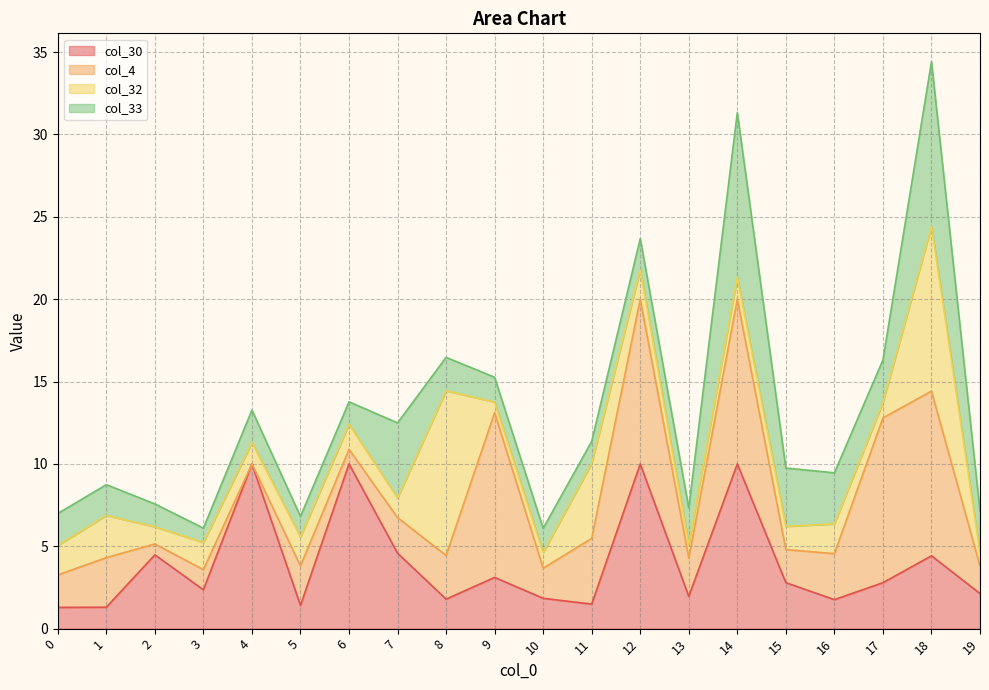

At which category is the sum across all series the highest?

18